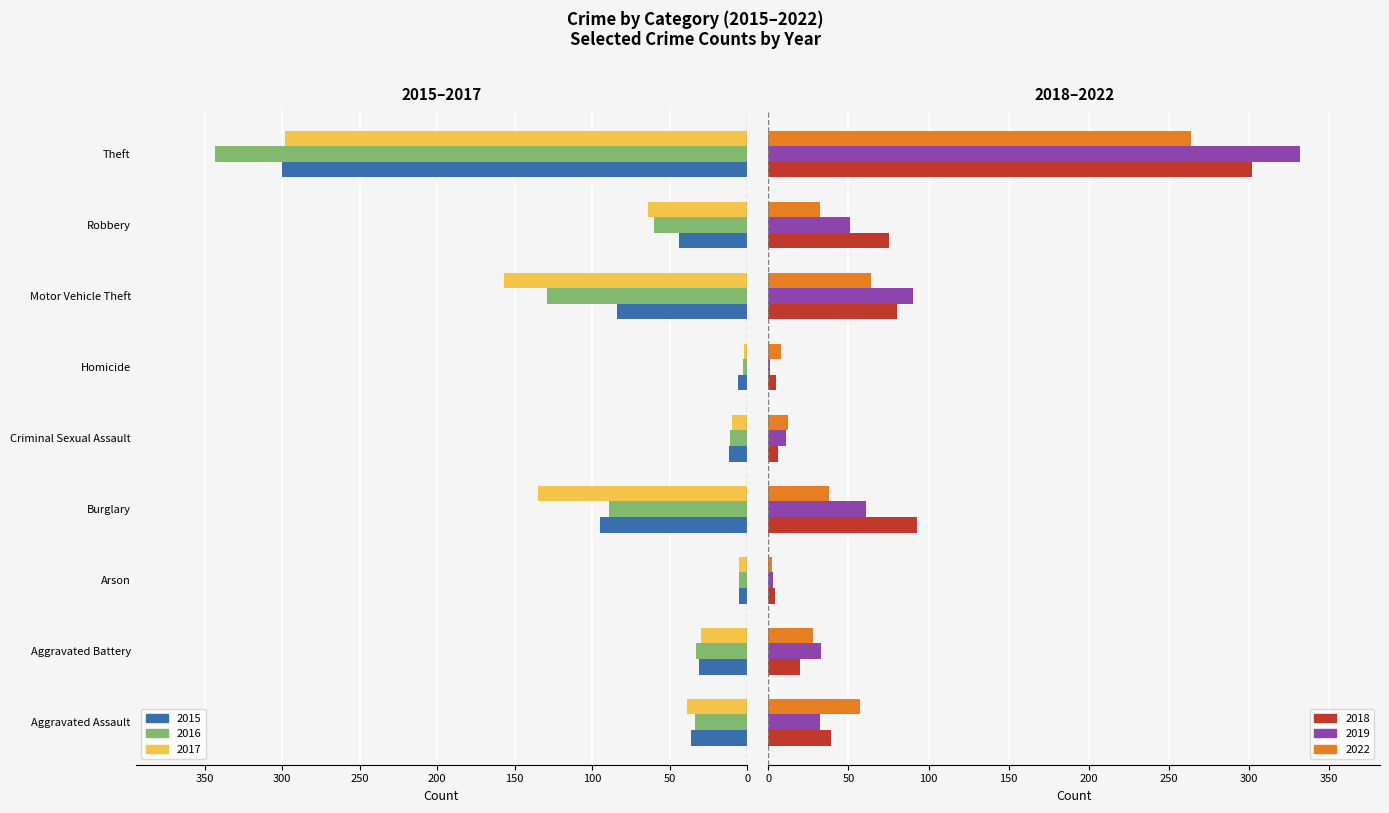

How many bars are there in total?

54